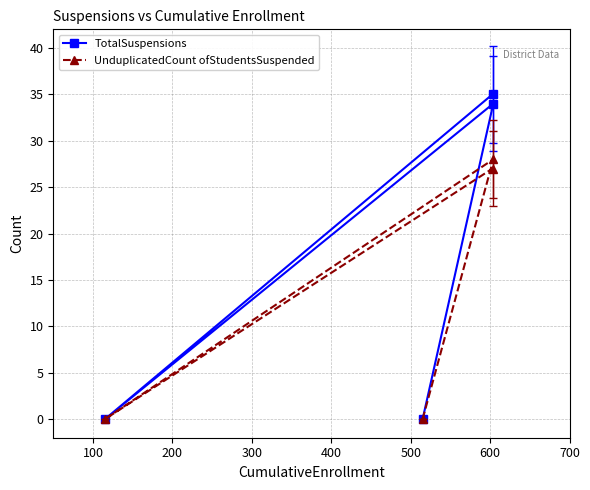

How many values in UnduplicatedCount ofStudentsSuspended are above zero?

2